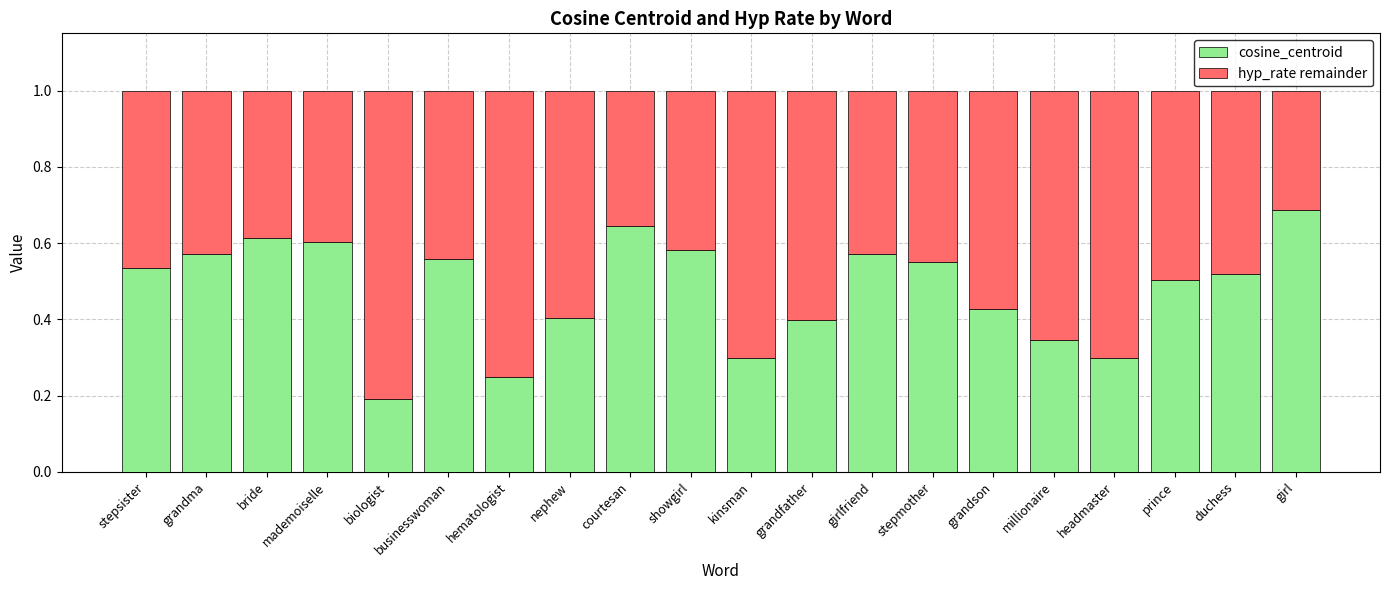

What is the total value across all series at grandma?

1.0